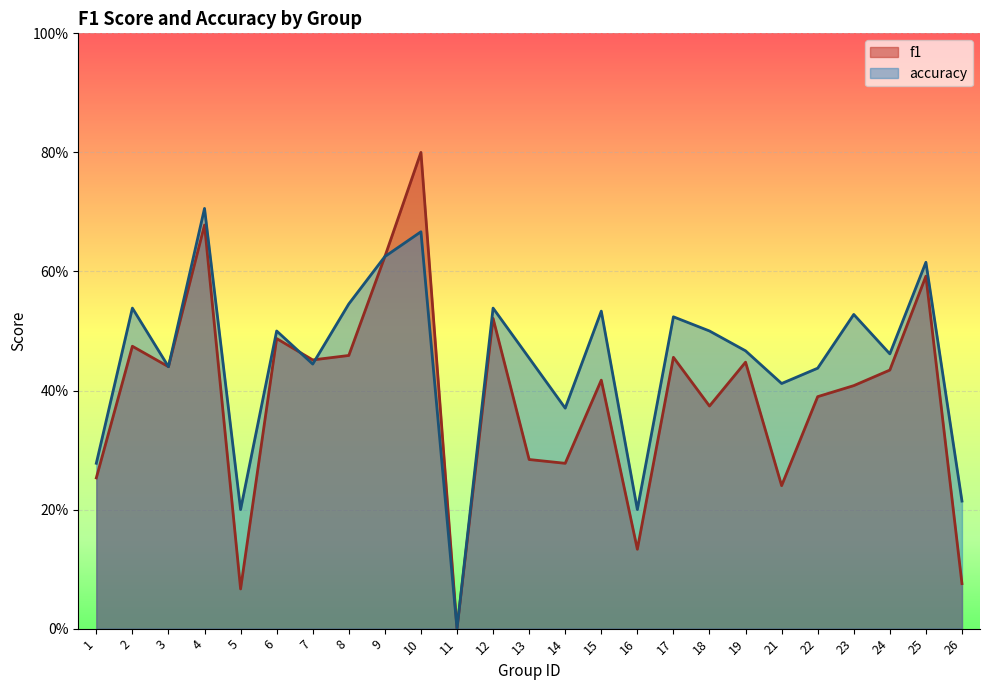

True or false: f1 has a value of 0.4 at 11.

False